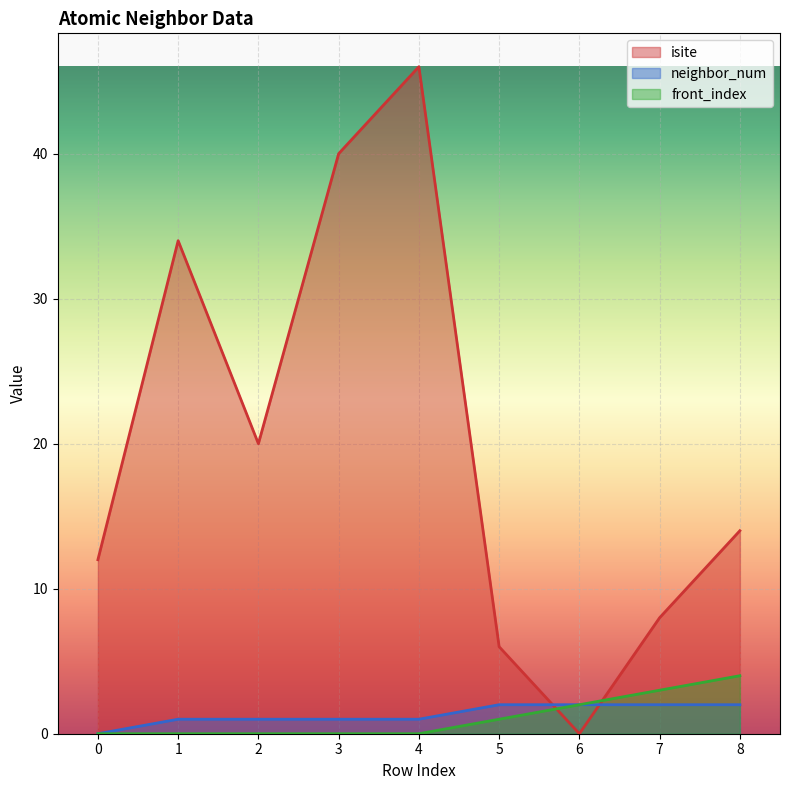

Reading left to right, transcribe all the data shown in this chart.

isite: 0=12	1=34	2=20	3=40	4=46	5=6	6=0	7=8	8=14
neighbor_num: 0=0	1=1	2=1	3=1	4=1	5=2	6=2	7=2	8=2
front_index: 0=0	1=0	2=0	3=0	4=0	5=1	6=2	7=3	8=4